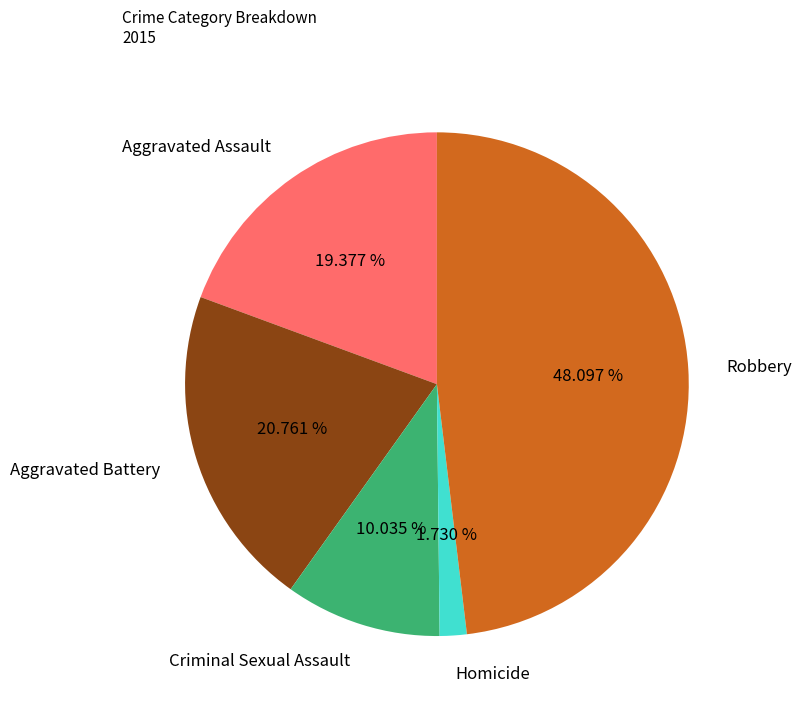

Which has a higher value, Homicide or Criminal Sexual Assault?

Criminal Sexual Assault